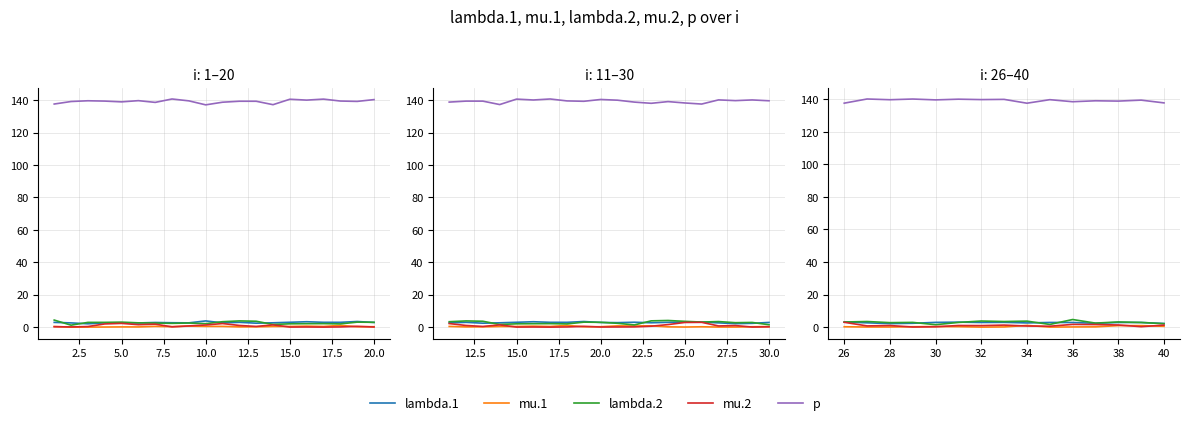

How many intersections are there between lambda.1 and lambda.2?

5